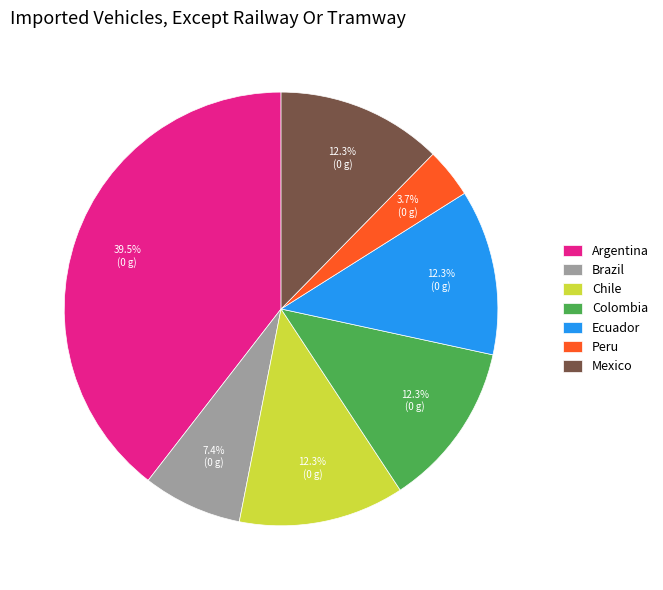

The Argentina slice represents 26% of the pie. True or false?

False